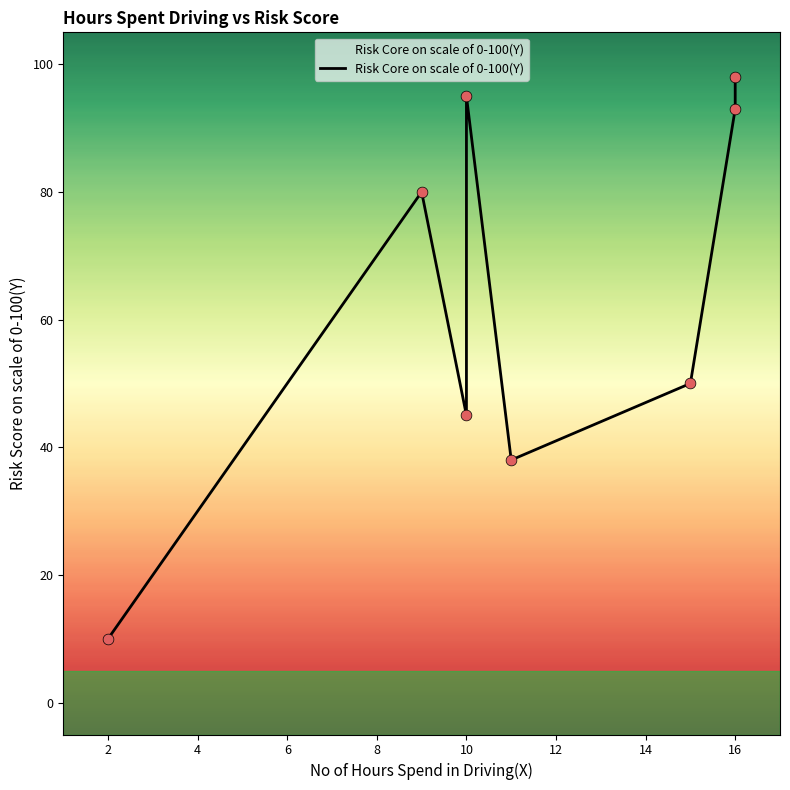

Approximately how many times larger is the value at 16 compared to 16?

1.1